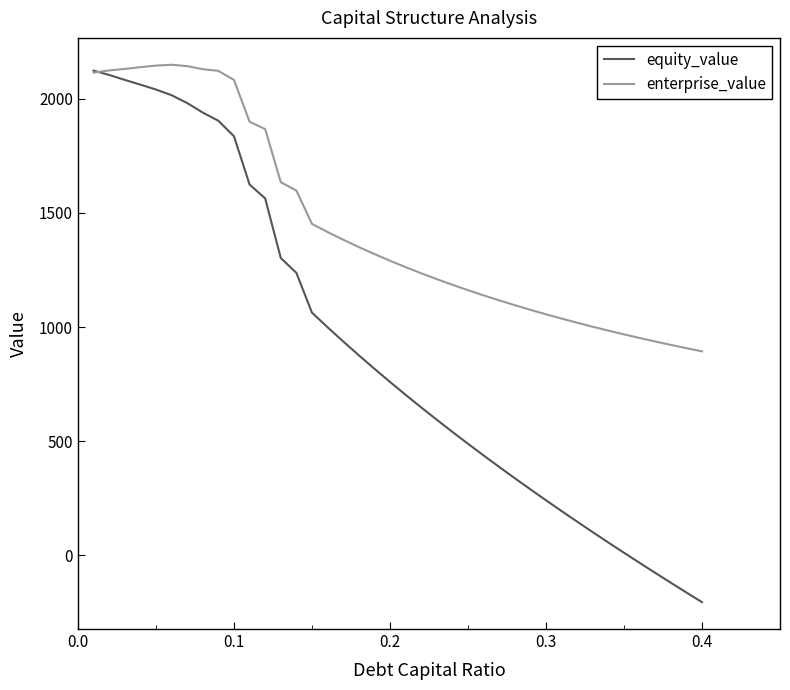

Which series has the largest total across all categories?

enterprise_value